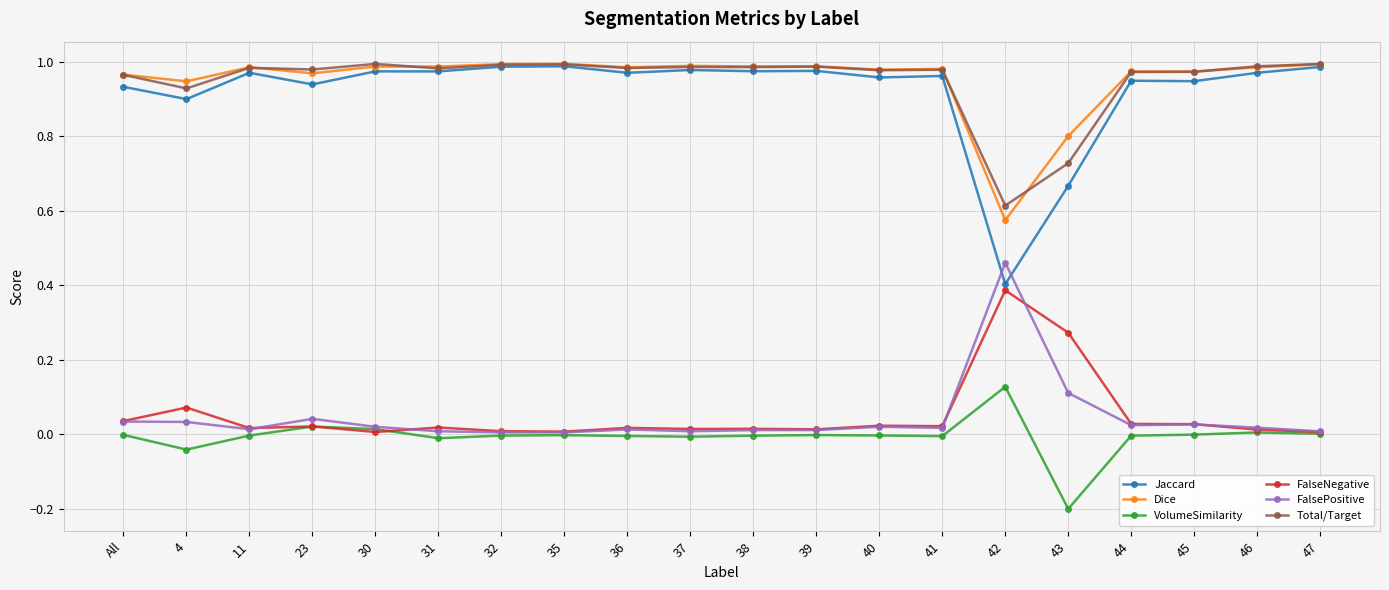

True or false: VolumeSimilarity and Dice intersect in this chart.

False